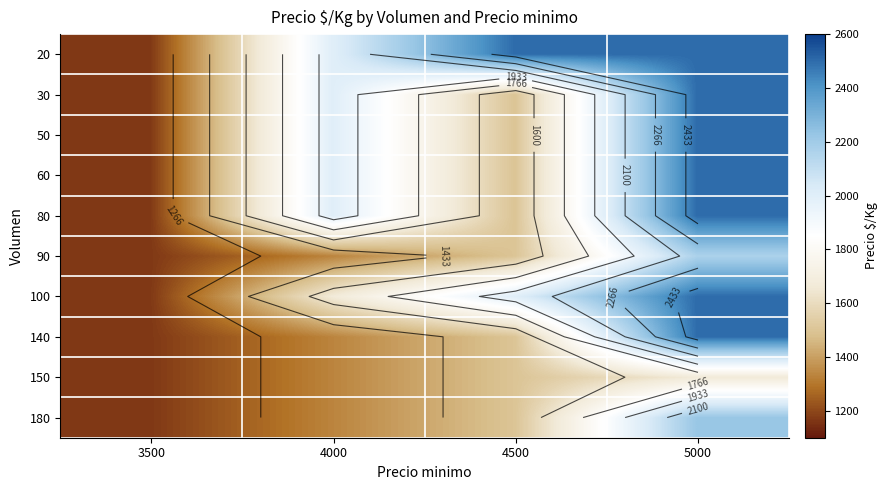

Rank the series at 5000 from highest to lowest value.

20, 30, 50, 60, 80, 100, 140, 180, 90, 150